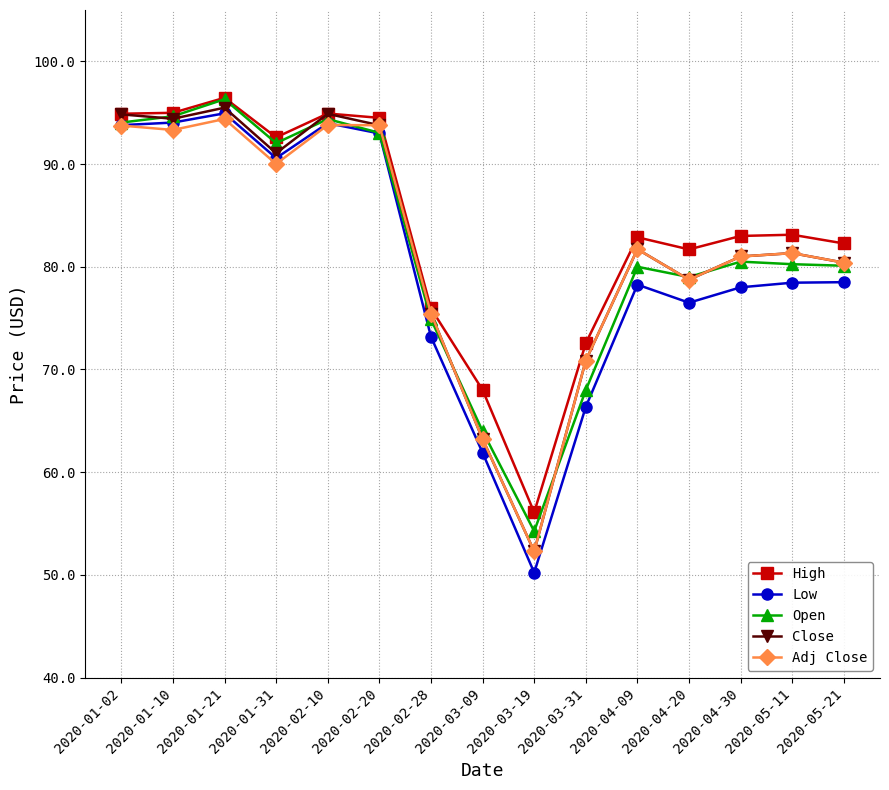

Which series has the largest total across all categories?

High